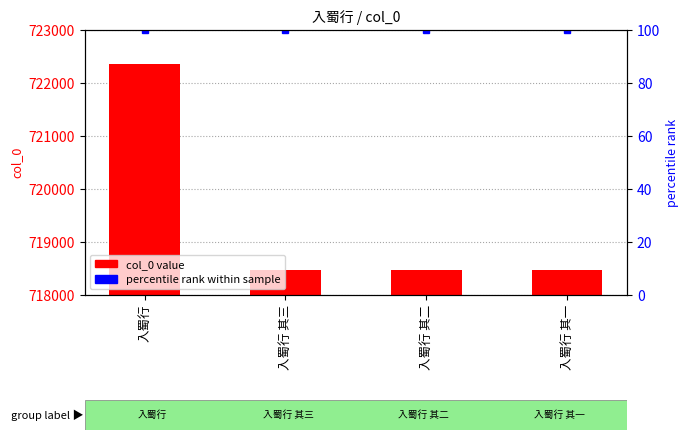

What is the smallest value displayed?

718478